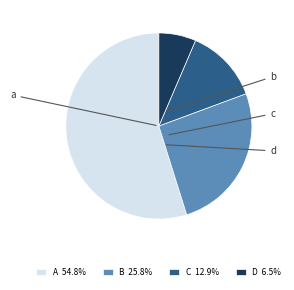

Is there a majority slice in this chart?

Yes